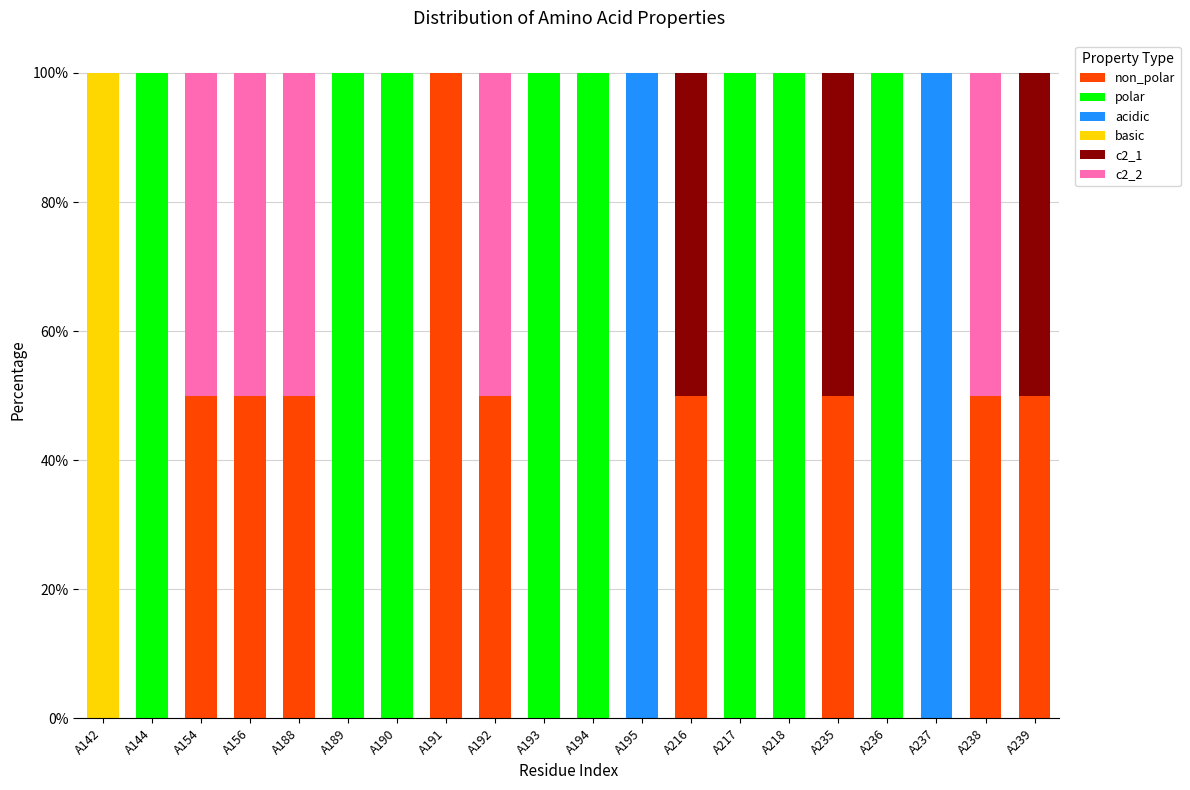

What is the total value across all series at A189?

100